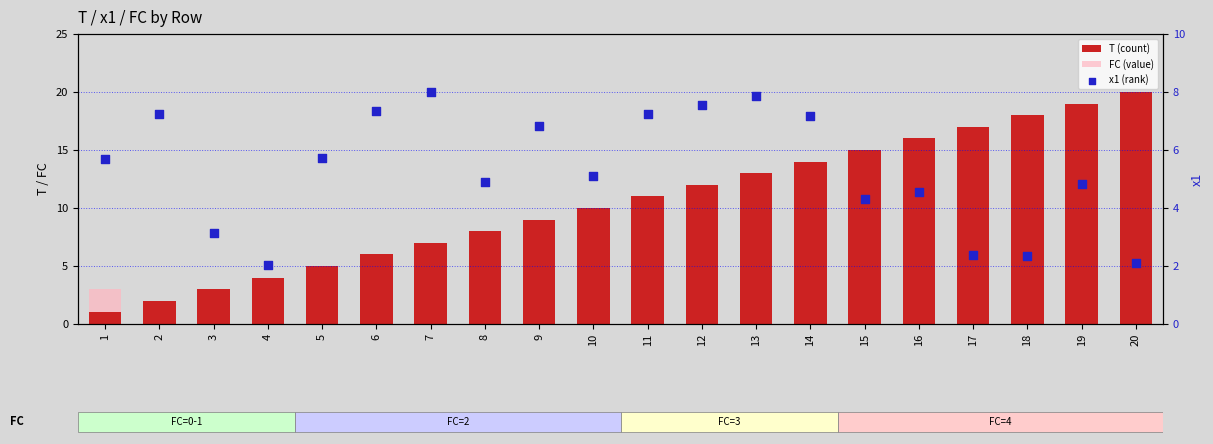

What are all the series names shown in the legend?

T (count), FC (value), x1 (rank)